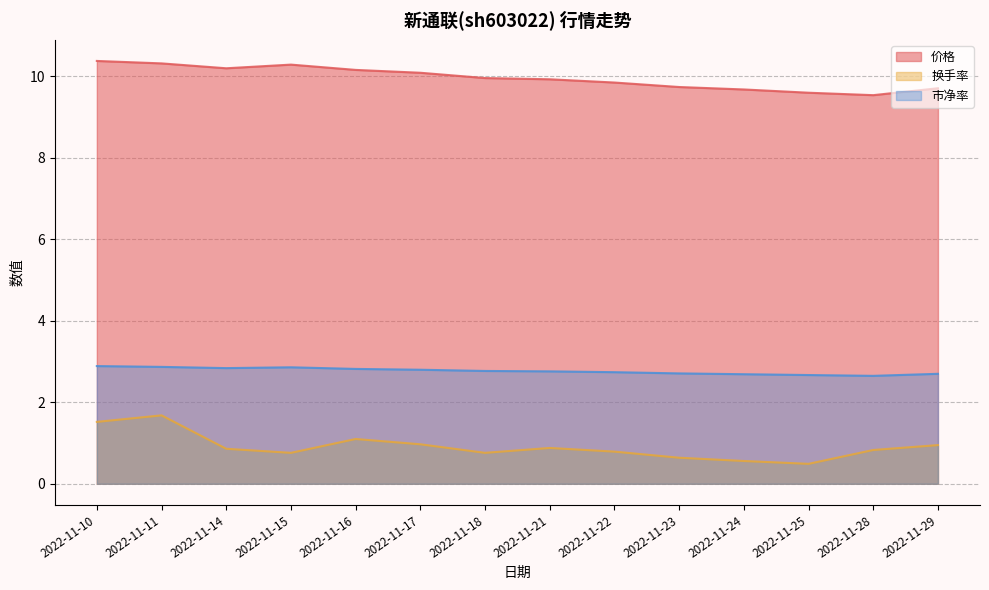

Reading left to right, list all the values displayed in this chart.

价格: 10.4	10.3	10.2	10.3	10.2	10.1	10.0	9.9	9.8	9.7	9.7	9.6	9.5	9.7
换手率: 1.5	1.7	0.9	0.8	1.1	1.0	0.8	0.9	0.8	0.6	0.6	0.5	0.8	0.9
市净率: 2.9	2.9	2.8	2.9	2.8	2.8	2.8	2.8	2.7	2.7	2.7	2.7	2.6	2.7